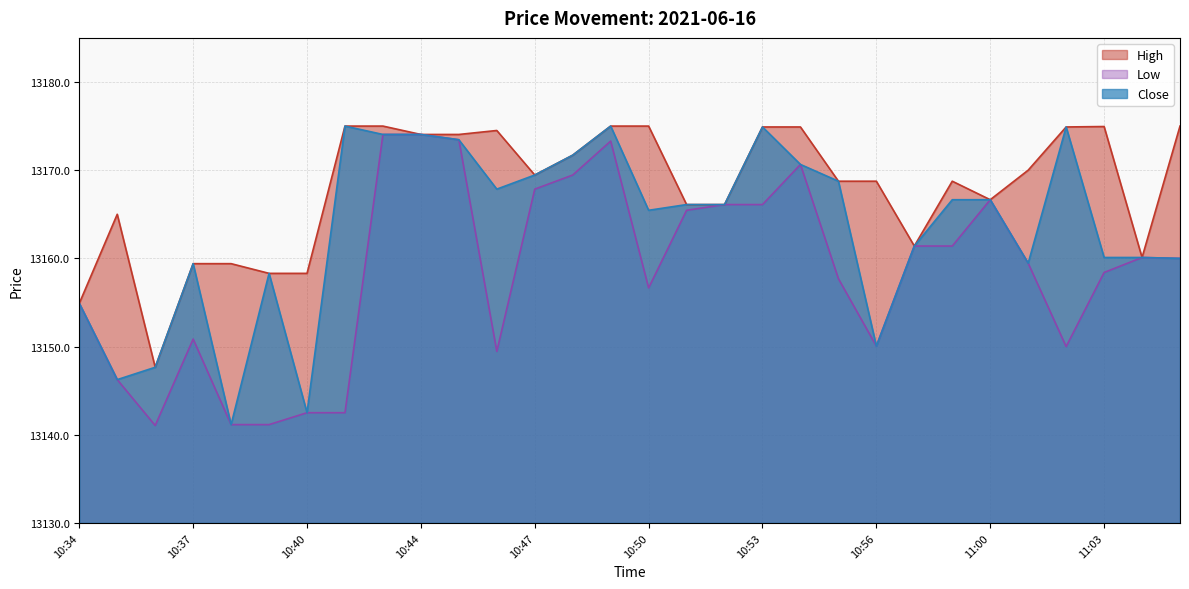

Reading left to right, what are all the values shown in this chart?

High: 10:34=13154.9	10:35=13165.0	10:36=13147.6	10:37=13159.4	10:38=13159.4	10:39=13158.3	10:40=13158.3	10:41=13175.0	10:43=13175.0	10:44=13174.0	10:45=13174.0	10:46=13174.5	10:47=13169.5	10:48=13171.7	10:49=13175.0	10:50=13175.0	10:51=13166.1	10:52=13166.1	10:53=13174.9	10:54=13174.9	10:55=13168.8	10:56=13168.8	10:57=13161.4	10:58=13168.8	11:00=13166.6	11:01=13170.0	11:02=13174.9	11:03=13175.0	11:04=13160.1	11:05=13175.0
Low: 10:34=13154.9	10:35=13146.2	10:36=13141.0	10:37=13150.9	10:38=13141.1	10:39=13141.1	10:40=13142.5	10:41=13142.5	10:43=13174.0	10:44=13174.0	10:45=13173.5	10:46=13149.5	10:47=13167.9	10:48=13169.5	10:49=13173.3	10:50=13156.6	10:51=13165.5	10:52=13166.1	10:53=13166.1	10:54=13170.6	10:55=13157.7	10:56=13150.0	10:57=13161.4	10:58=13161.4	11:00=13166.6	11:01=13159.5	11:02=13150.0	11:03=13158.4	11:04=13160.1	11:05=13160.0
Close: 10:34=13154.9	10:35=13146.2	10:36=13147.6	10:37=13159.4	10:38=13141.1	10:39=13158.3	10:40=13142.5	10:41=13175.0	10:43=13174.0	10:44=13174.0	10:45=13173.5	10:46=13167.9	10:47=13169.5	10:48=13171.7	10:49=13175.0	10:50=13165.5	10:51=13166.1	10:52=13166.1	10:53=13174.9	10:54=13170.6	10:55=13168.8	10:56=13150.0	10:57=13161.4	10:58=13166.6	11:00=13166.6	11:01=13159.5	11:02=13174.9	11:03=13160.1	11:04=13160.1	11:05=13160.0